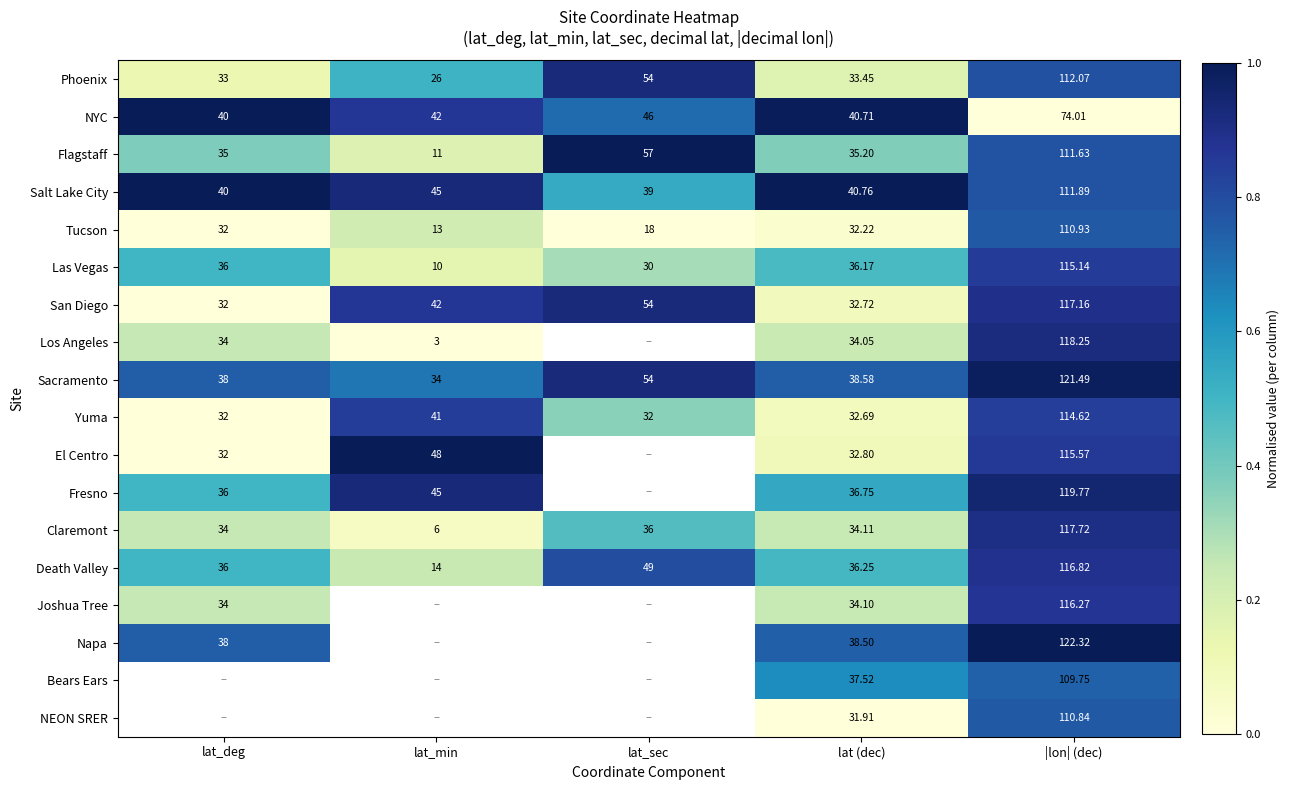

Which category has the lowest value in the Sacramento series?

lat_min